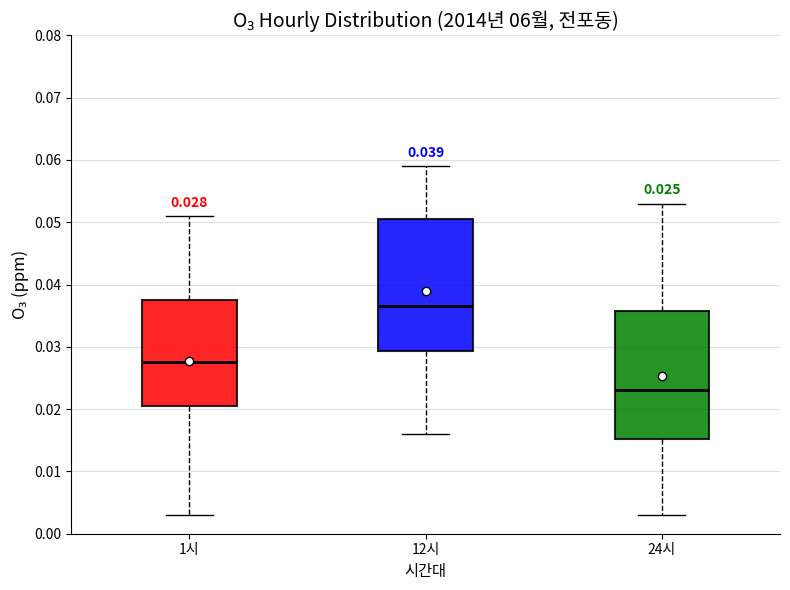

Which box's median line is the lowest?

24시